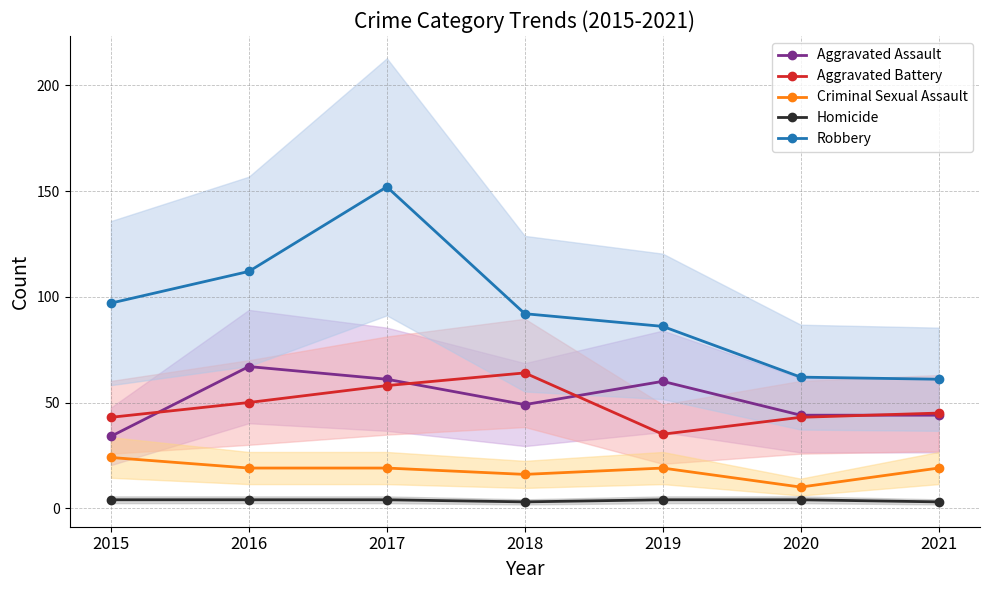

Which series has the widest spread of values?

Robbery